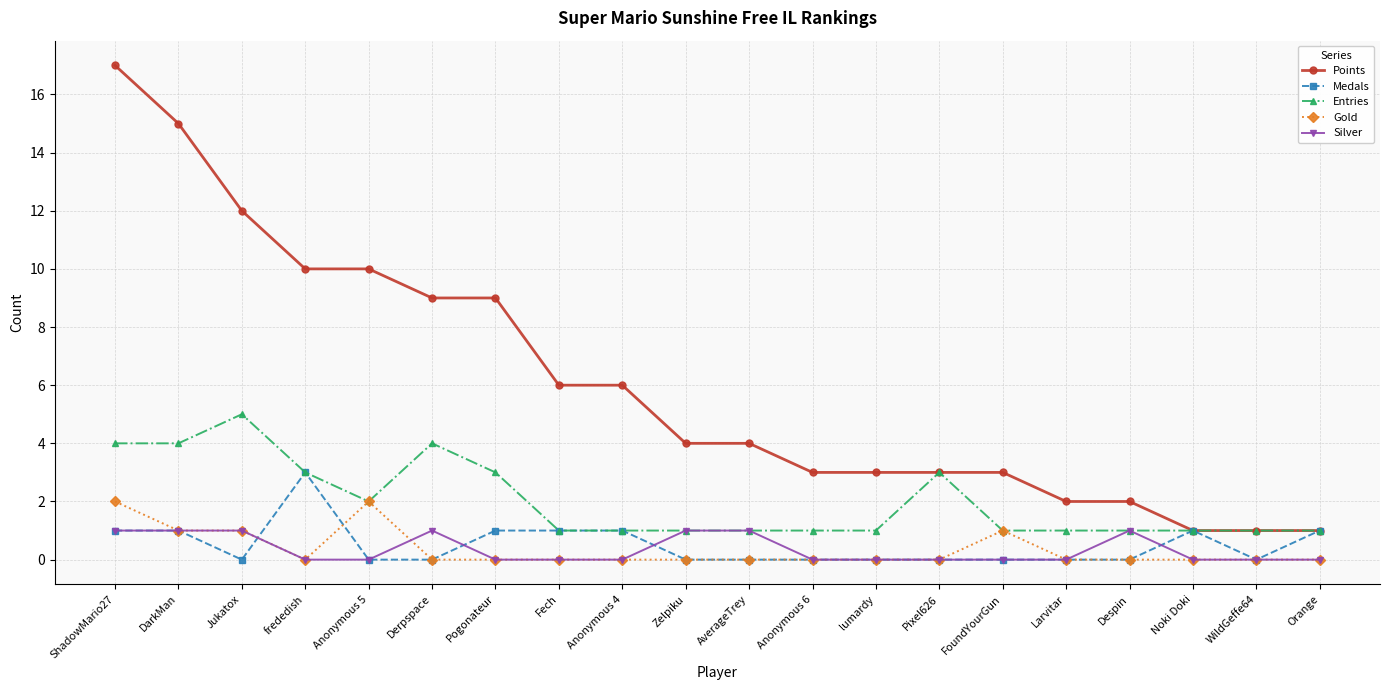

Is the value of Silver at Zelpiku greater than the value of Medals at WildGeffe64?

Yes